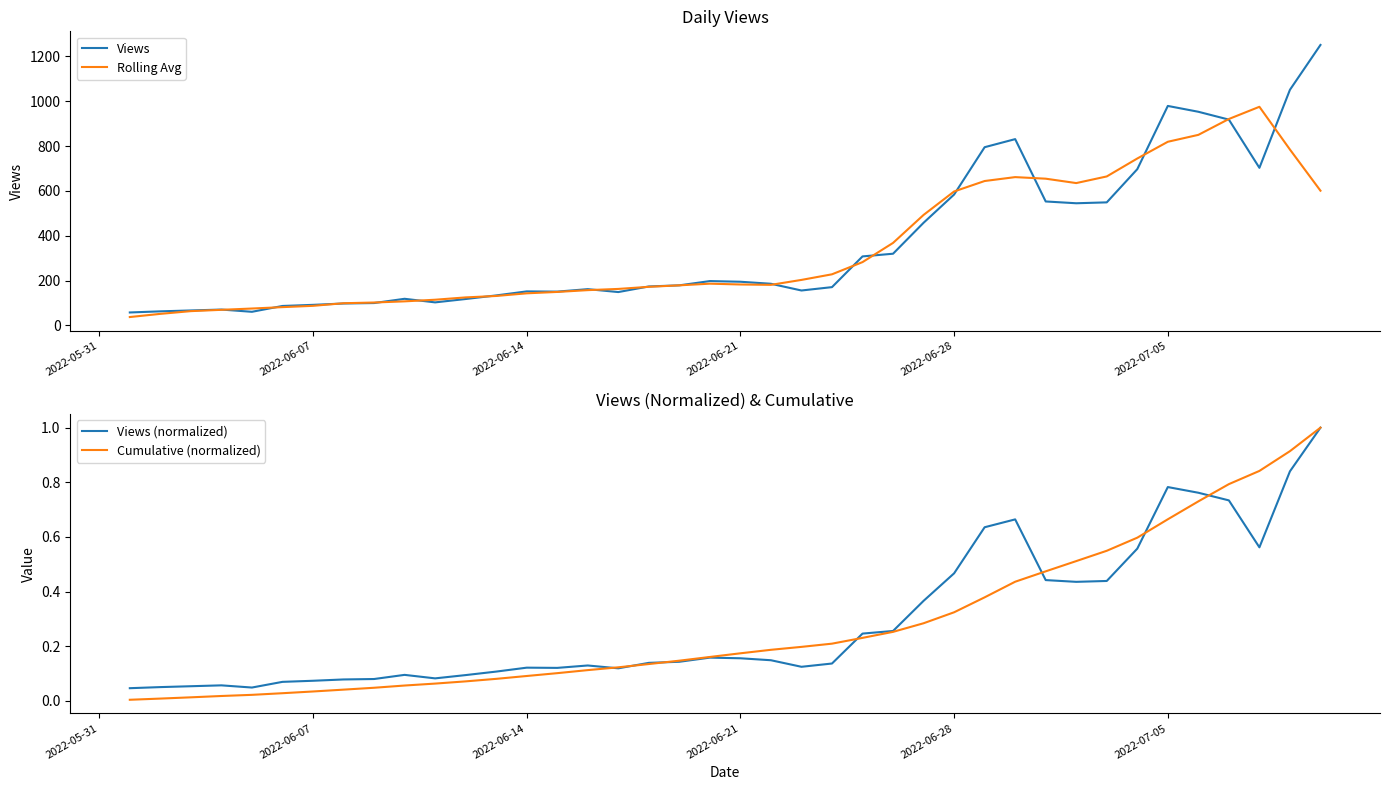

What is the highest value of the Views series?

1251.0